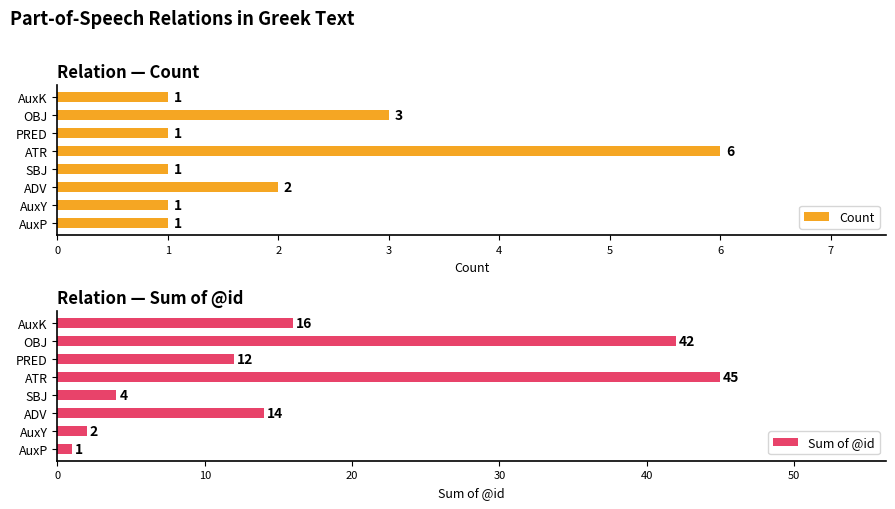

Reading right to left, extract all data points from this chart.

Count: 1	3	1	6	1	2	1	1
Sum of @id: 16	42	12	45	4	14	2	1